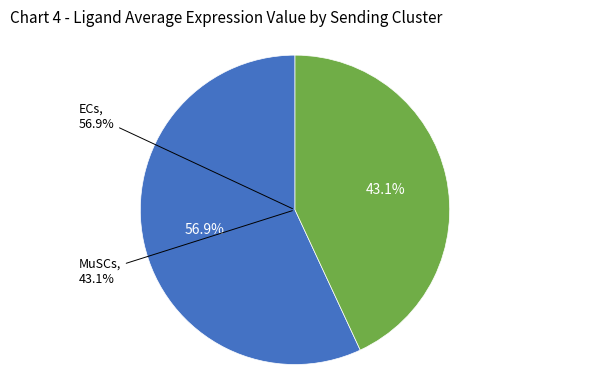

The ECs slice represents 69% of the pie. True or false?

False